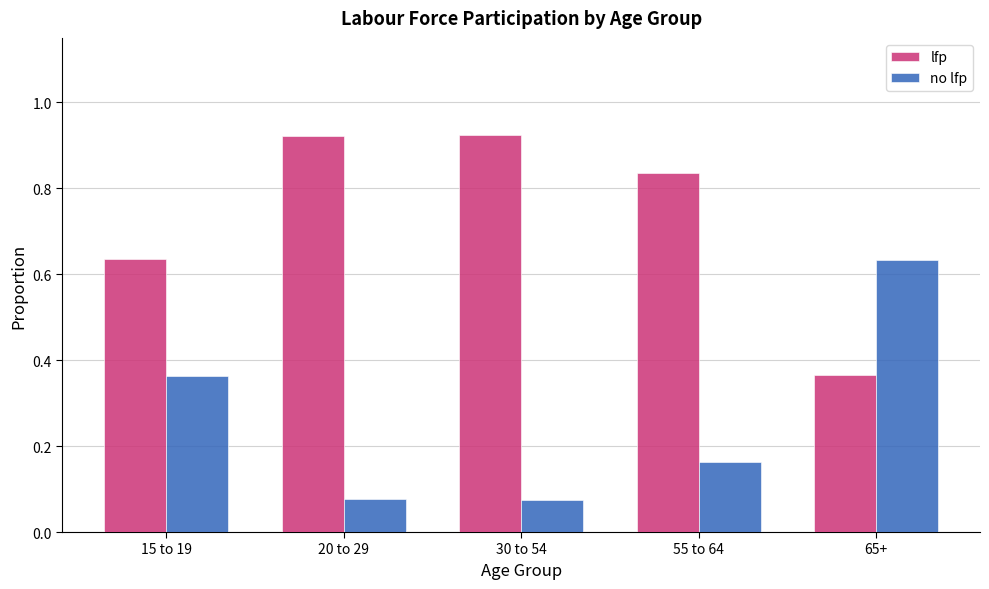

Rank the series by their average value, from highest to lowest.

lfp, no lfp